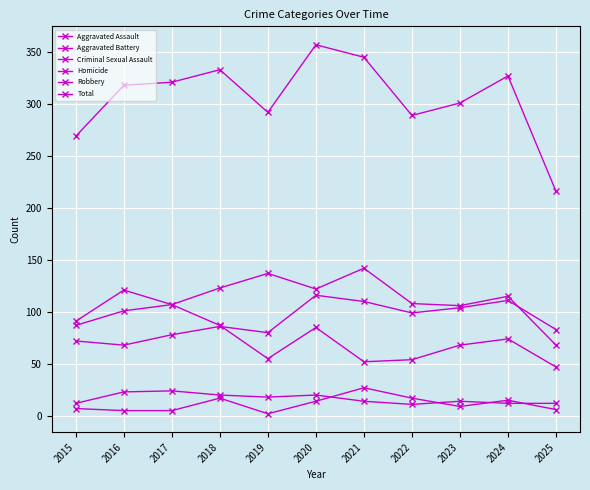

What is the total value across all series at 2021?

690